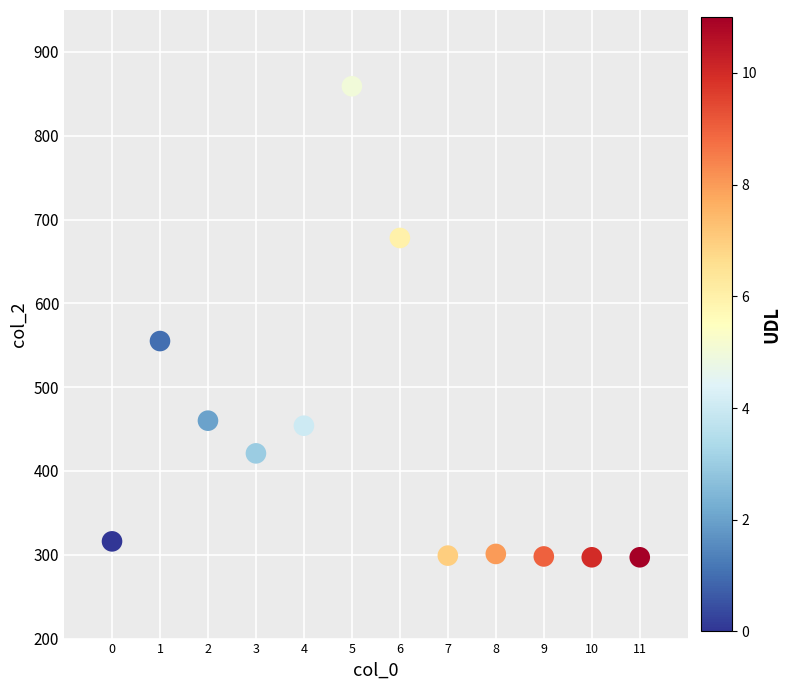

What Y value in the scatter plot is closest to 578?

555